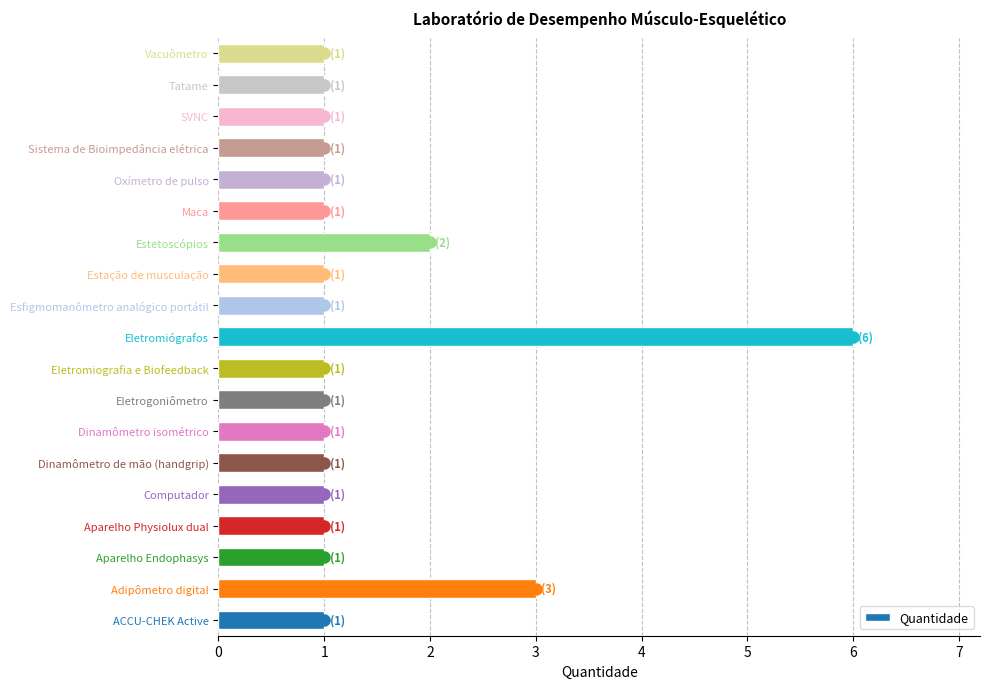

Reading bottom to top, transcribe all the data shown in this chart.

1	3	1	1	1	1	1	1	1	6	1	1	2	1	1	1	1	1	1